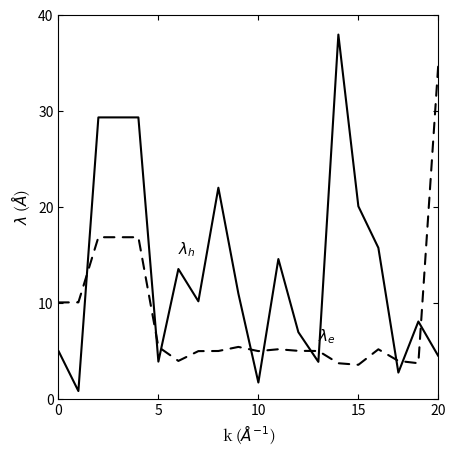

What is the smallest value displayed?

0.8